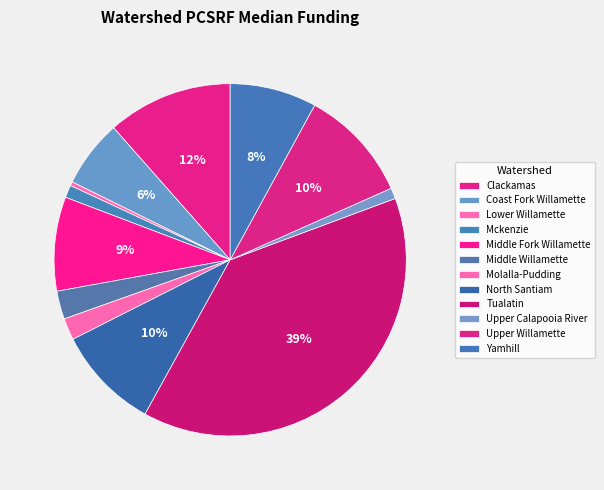

To the nearest percent, what percentage of the pie is Tualatin?

39%